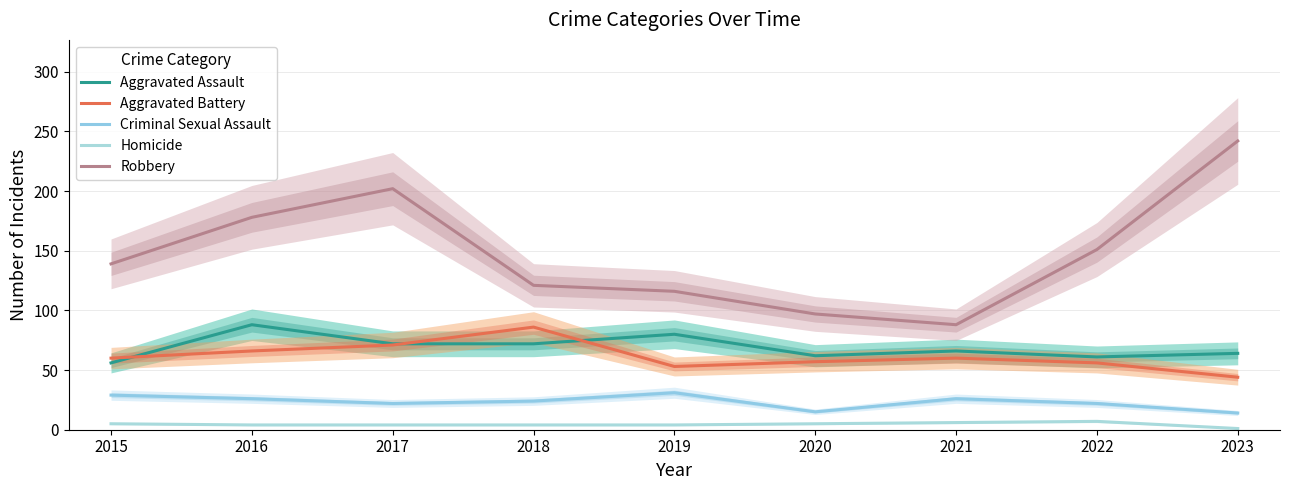

What is the average value of the Criminal Sexual Assault series?

23